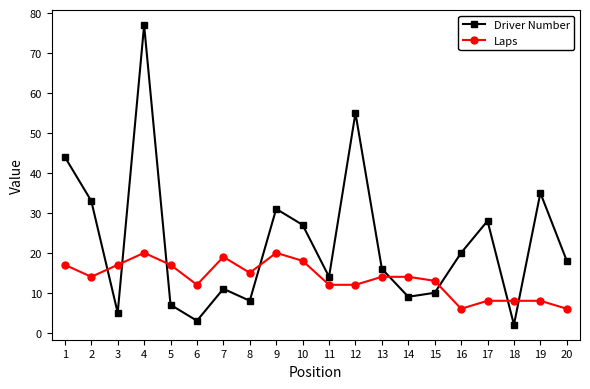

What is the total value across all series at 20?

24